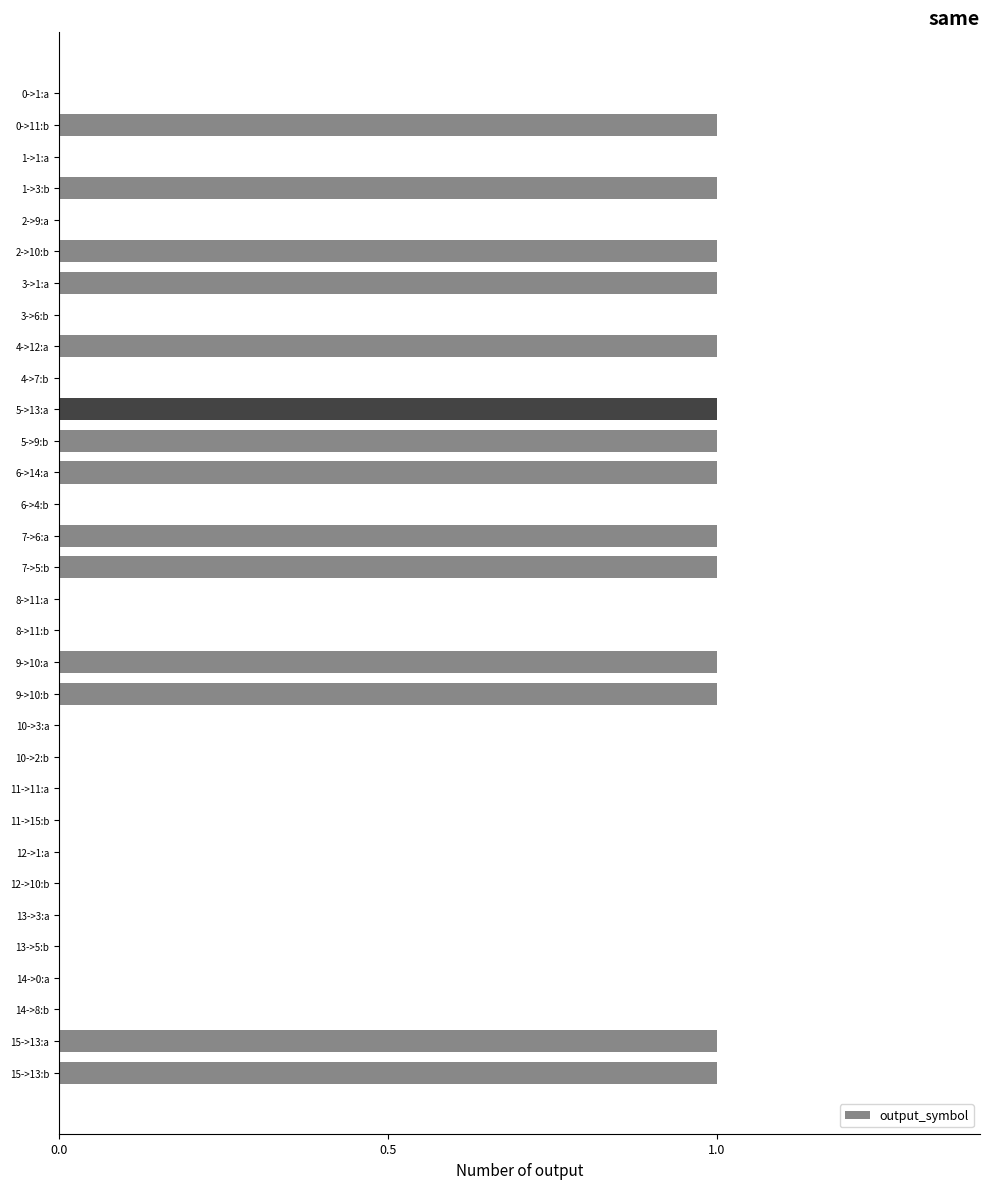

The chart shows a value of 1 at 11->11:a. True or false?

False